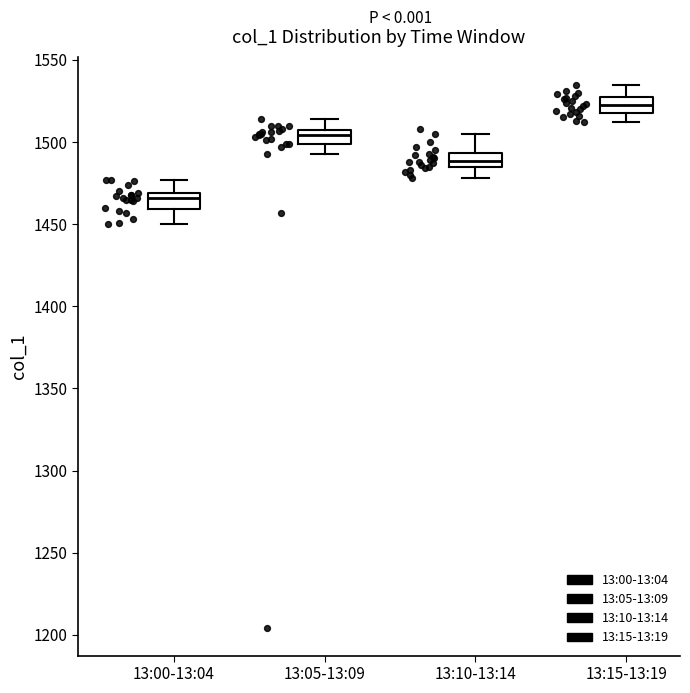

Where is the upper edge of the box for 13:15-13:19 on the y-axis? The values are not printed on the chart, so give them approximately, as read against the axis.

1525